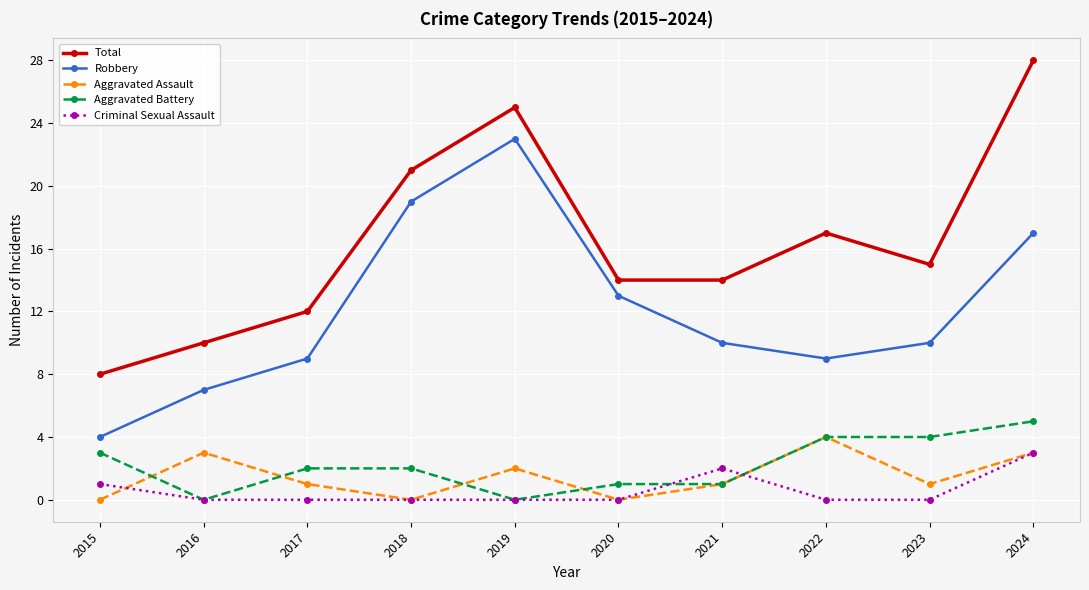

What is the value of the Total point at the 3rd from the left?

12